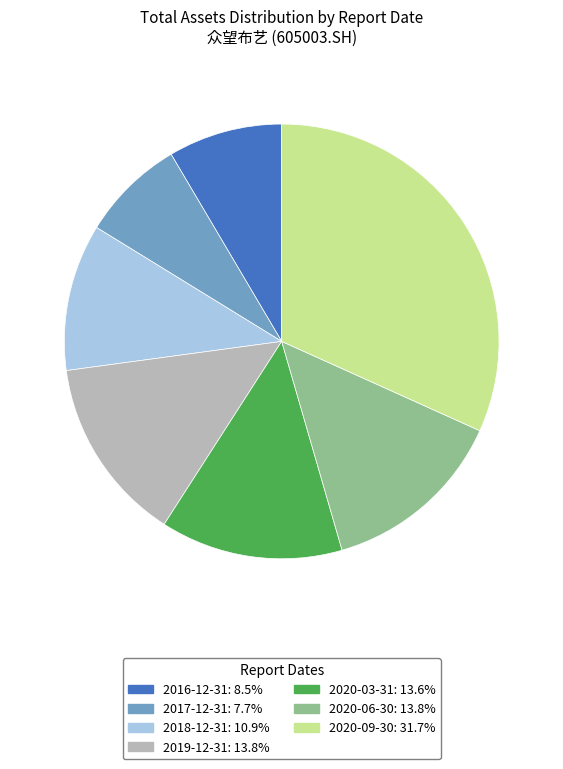

Is the sum of 2020-03-31 and 2018-12-31 greater than half?

No